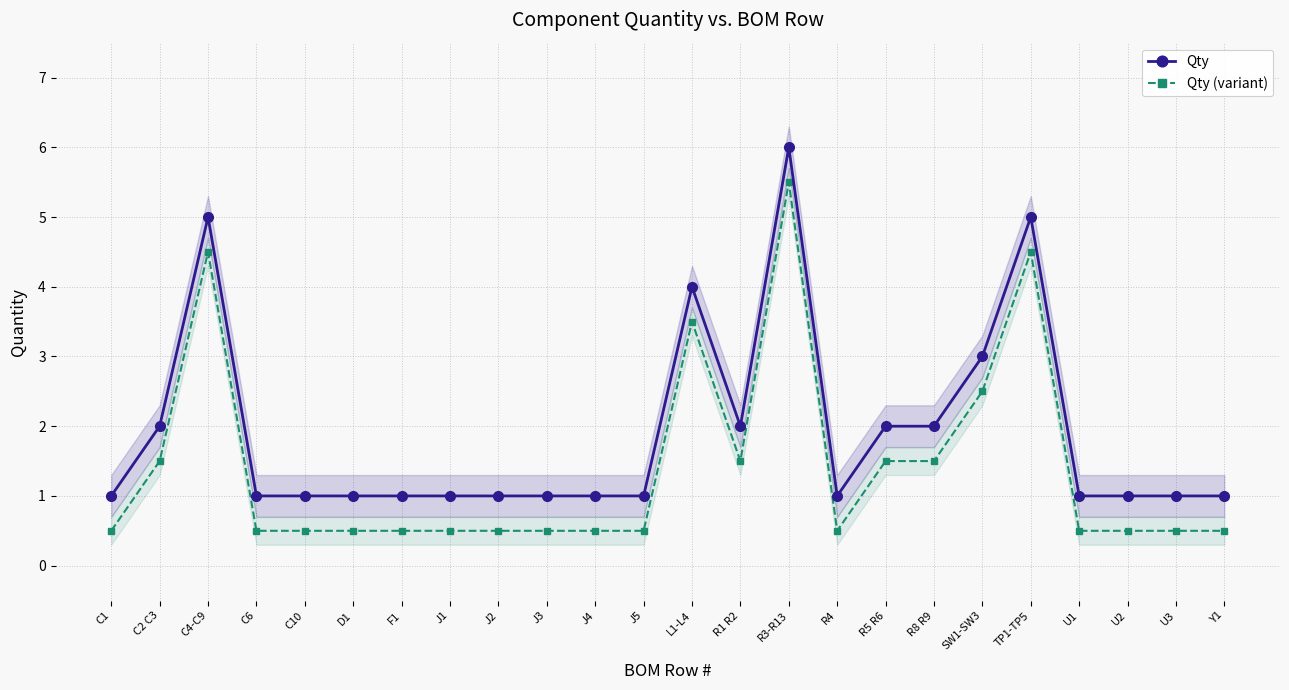

True or false: Qty has a value of 1.1 at R1 R2.

False